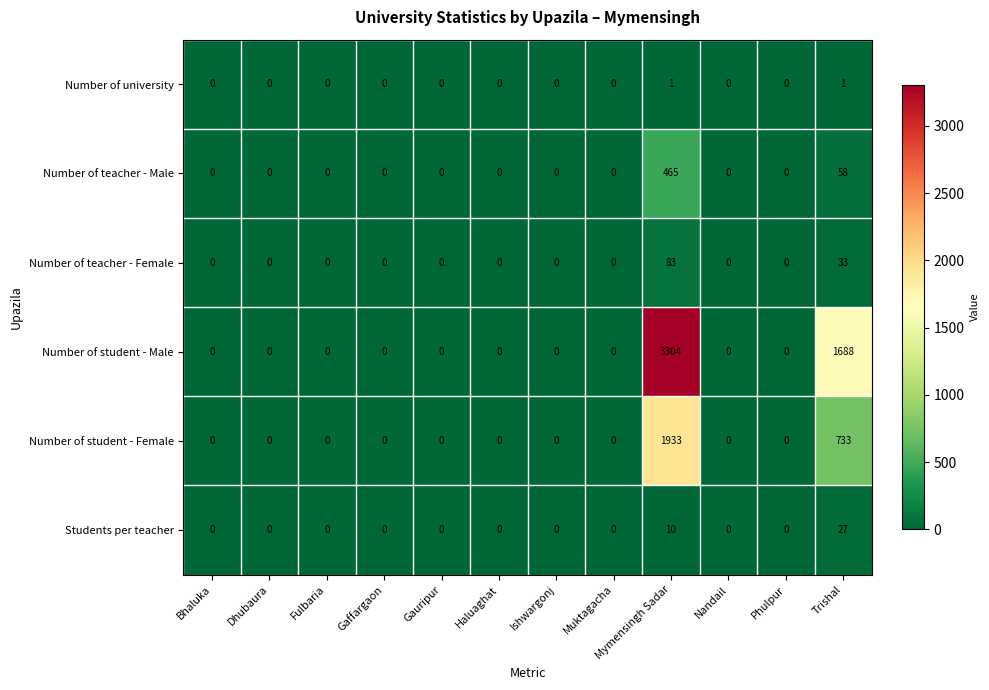

Count the number of data series in this chart.

6